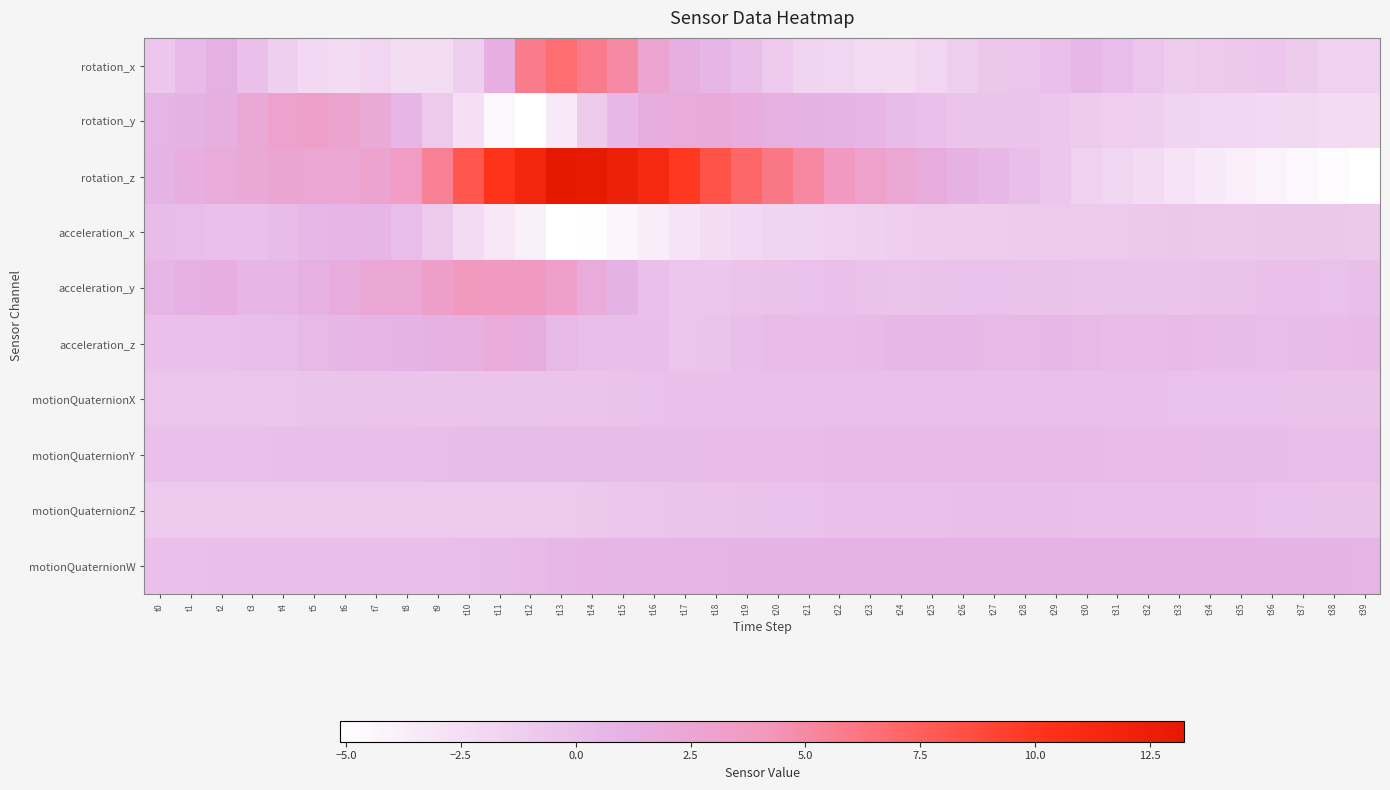

Reading right to left, list all the values displayed in this chart.

rotation_x: t39=-1.6	t38=-1.6	t37=-1.0	t36=-0.6	t35=-0.7	t34=-0.8	t33=-1.1	t32=-0.5	t31=0.1	t30=0.6	t29=-0.1	t28=-0.5	t27=-0.7	t26=-1.2	t25=-1.8	t24=-2.3	t23=-2.1	t22=-1.8	t21=-1.7	t20=-0.8	t19=0.1	t18=0.6	t17=1.4	t16=2.6	t15=4.9	t14=5.8	t13=6.7	t12=5.8	t11=1.4	t10=-1.3	t9=-2.4	t8=-2.5	t7=-1.8	t6=-2.3	t5=-2.0	t4=-1.3	t3=-0.1	t2=1.1	t1=0.3	t0=-0.6
rotation_y: t39=-2.2	t38=-2.3	t37=-2.1	t36=-2.0	t35=-1.9	t34=-1.9	t33=-1.7	t32=-1.3	t31=-1.1	t30=-1.0	t29=-0.6	t28=-0.4	t27=-0.4	t26=-0.4	t25=-0.2	t24=0.2	t23=0.7	t22=0.9	t21=1.0	t20=1.3	t19=1.7	t18=1.9	t17=1.9	t16=1.6	t15=0.5	t14=-1.0	t13=-3.4	t12=-5.1	t11=-4.5	t10=-2.6	t9=-0.8	t8=0.8	t7=2.0	t6=2.7	t5=3.2	t4=3.0	t3=2.2	t2=1.4	t1=1.0	t0=0.8
rotation_z: t39=-5.1	t38=-4.8	t37=-4.5	t36=-4.2	t35=-3.8	t34=-3.4	t33=-2.9	t32=-2.2	t31=-1.9	t30=-1.6	t29=-0.6	t28=-0.0	t27=0.6	t26=1.1	t25=1.7	t24=2.4	t23=3.1	t22=3.9	t21=5.0	t20=6.1	t19=7.1	t18=8.3	t17=9.8	t16=11.4	t15=12.3	t14=13.2	t13=13.3	t12=11.7	t11=10.2	t10=8.1	t9=5.5	t8=3.7	t7=2.7	t6=2.4	t5=2.4	t4=2.5	t3=2.2	t2=1.8	t1=1.5	t0=0.9
acceleration_x: t39=-0.7	t38=-0.6	t37=-0.6	t36=-0.6	t35=-0.7	t34=-0.7	t33=-0.7	t32=-0.7	t31=-0.8	t30=-0.9	t29=-1.0	t28=-1.0	t27=-1.1	t26=-1.1	t25=-1.0	t24=-1.1	t23=-1.3	t22=-1.6	t21=-1.7	t20=-1.7	t19=-2.0	t18=-2.4	t17=-3.0	t16=-3.6	t15=-4.4	t14=-5.0	t13=-5.1	t12=-4.0	t11=-3.2	t10=-2.2	t9=-0.8	t8=0.2	t7=0.7	t6=0.9	t5=0.6	t4=0.2	t3=-0.0	t2=-0.1	t1=0.1	t0=0.3
acceleration_y: t39=-0.0	t38=-0.2	t37=-0.1	t36=-0.2	t35=-0.3	t34=-0.3	t33=-0.4	t32=-0.4	t31=-0.4	t30=-0.3	t29=-0.3	t28=-0.3	t27=-0.2	t26=-0.2	t25=-0.3	t24=-0.4	t23=-0.3	t22=-0.1	t21=-0.2	t20=-0.3	t19=-0.4	t18=-0.6	t17=-0.5	t16=-0.2	t15=1.0	t14=1.9	t13=3.2	t12=3.9	t11=3.9	t10=4.0	t9=3.2	t8=2.3	t7=2.3	t6=1.7	t5=1.2	t4=0.6	t3=0.6	t2=1.3	t1=1.1	t0=0.7
acceleration_z: t39=0.3	t38=0.3	t37=0.2	t36=0.2	t35=0.2	t34=0.3	t33=0.4	t32=0.3	t31=0.3	t30=0.4	t29=0.5	t28=0.4	t27=0.4	t26=0.6	t25=0.6	t24=0.5	t23=0.3	t22=0.3	t21=0.3	t20=0.3	t19=0.1	t18=-0.4	t17=-0.5	t16=-0.0	t15=0.1	t14=0.1	t13=0.4	t12=1.6	t11=1.9	t10=1.3	t9=1.1	t8=0.9	t7=0.8	t6=0.7	t5=0.4	t4=0.1	t3=-0.0	t2=-0.1	t1=-0.1	t0=-0.1
motionQuaternionX: t39=-0.3	t38=-0.3	t37=-0.3	t36=-0.2	t35=-0.2	t34=-0.2	t33=-0.2	t32=-0.1	t31=-0.1	t30=-0.1	t29=-0.1	t28=-0.1	t27=-0.1	t26=-0.1	t25=-0.1	t24=-0.1	t23=-0.1	t22=-0.1	t21=-0.1	t20=-0.1	t19=-0.1	t18=-0.1	t17=-0.2	t16=-0.2	t15=-0.3	t14=-0.3	t13=-0.4	t12=-0.4	t11=-0.4	t10=-0.4	t9=-0.4	t8=-0.4	t7=-0.4	t6=-0.4	t5=-0.4	t4=-0.5	t3=-0.5	t2=-0.5	t1=-0.5	t0=-0.5
motionQuaternionY: t39=0.1	t38=0.1	t37=0.2	t36=0.2	t35=0.2	t34=0.3	t33=0.3	t32=0.3	t31=0.3	t30=0.3	t29=0.4	t28=0.4	t27=0.4	t26=0.4	t25=0.4	t24=0.4	t23=0.3	t22=0.3	t21=0.3	t20=0.3	t19=0.3	t18=0.3	t17=0.2	t16=0.2	t15=0.2	t14=0.2	t13=0.2	t12=0.2	t11=0.2	t10=0.2	t9=0.1	t8=0.1	t7=0.1	t6=0.0	t5=0.0	t4=-0.0	t3=-0.0	t2=-0.0	t1=-0.0	t0=-0.1
motionQuaternionZ: t39=-0.3	t38=-0.3	t37=-0.2	t36=-0.2	t35=-0.2	t34=-0.1	t33=-0.1	t32=-0.1	t31=-0.1	t30=-0.0	t29=-0.0	t28=-0.0	t27=-0.0	t26=-0.0	t25=-0.1	t24=-0.1	t23=-0.1	t22=-0.1	t21=-0.2	t20=-0.2	t19=-0.3	t18=-0.4	t17=-0.4	t16=-0.5	t15=-0.6	t14=-0.7	t13=-0.8	t12=-0.8	t11=-0.9	t10=-0.9	t9=-0.9	t8=-0.9	t7=-0.9	t6=-0.9	t5=-0.9	t4=-0.9	t3=-0.9	t2=-0.9	t1=-0.9	t0=-0.9
motionQuaternionW: t39=0.9	t38=0.9	t37=0.9	t36=0.9	t35=0.9	t34=0.9	t33=0.9	t32=0.9	t31=0.9	t30=0.9	t29=0.9	t28=0.9	t27=0.9	t26=0.9	t25=0.9	t24=0.9	t23=0.9	t22=0.9	t21=0.9	t20=0.9	t19=0.9	t18=0.9	t17=0.8	t16=0.8	t15=0.7	t14=0.6	t13=0.5	t12=0.4	t11=0.3	t10=0.2	t9=0.1	t8=0.1	t7=0.1	t6=0.0	t5=0.0	t4=0.0	t3=-0.0	t2=-0.0	t1=-0.0	t0=-0.1